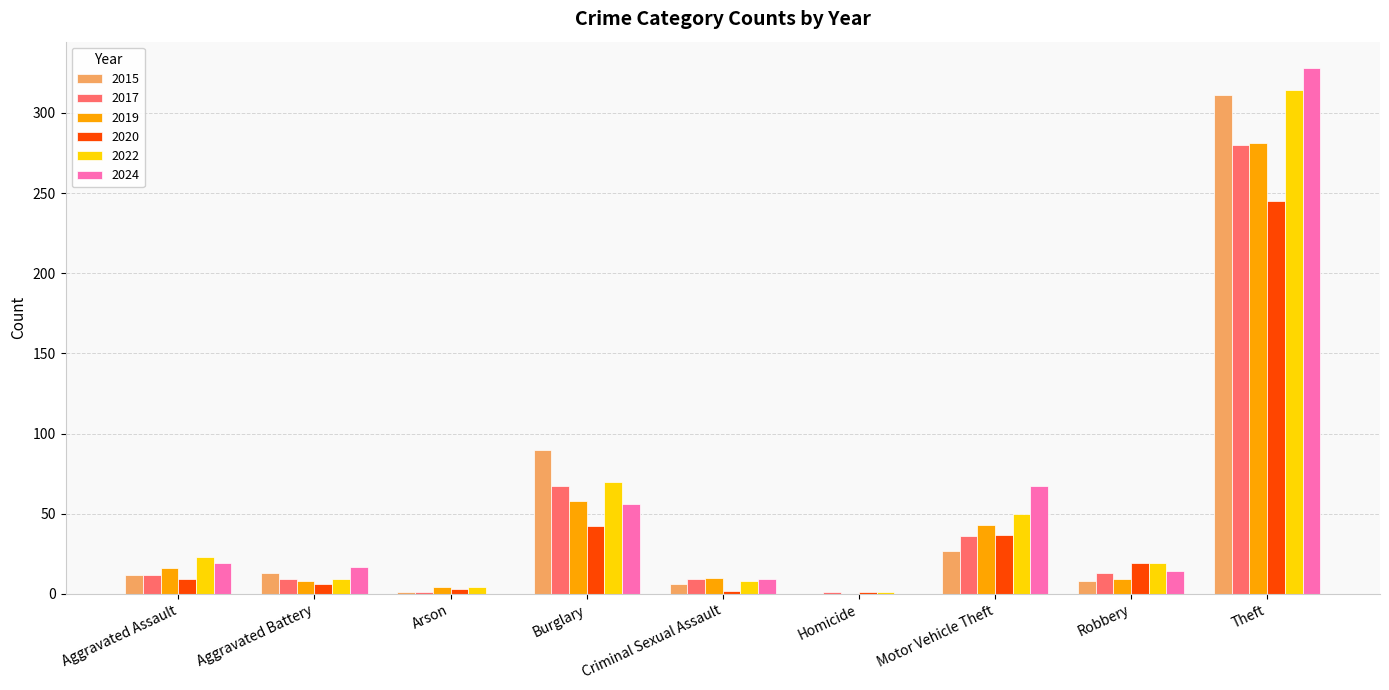

Between Arson and Criminal Sexual Assault, which series saw the biggest shift?

2024